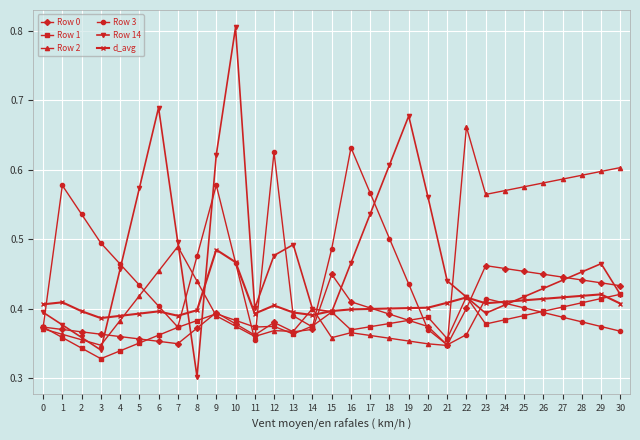

Which series ends up on top after the final intersection of Row 1 and d_avg?

Row 1